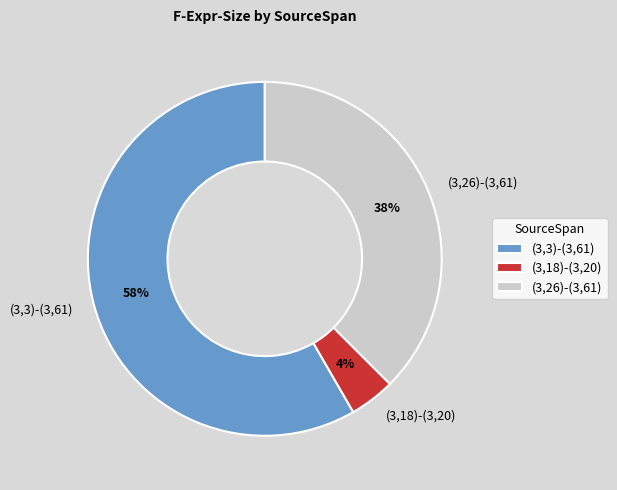

The (3,3)-(3,61) slice represents 47% of the pie. True or false?

False